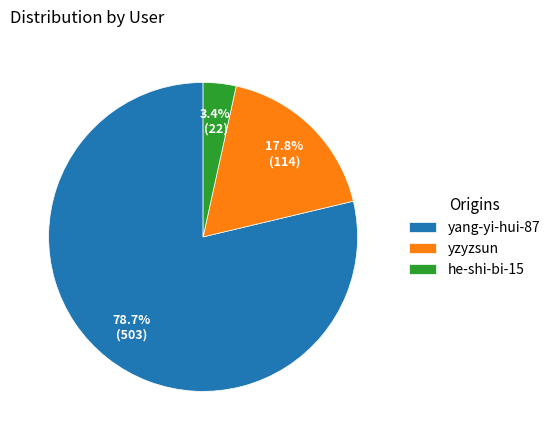

What is the largest slice in the pie chart?

yang-yi-hui-87